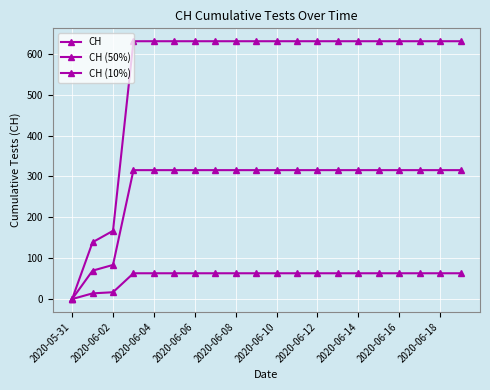

What is the highest value of the CH series?

631.0